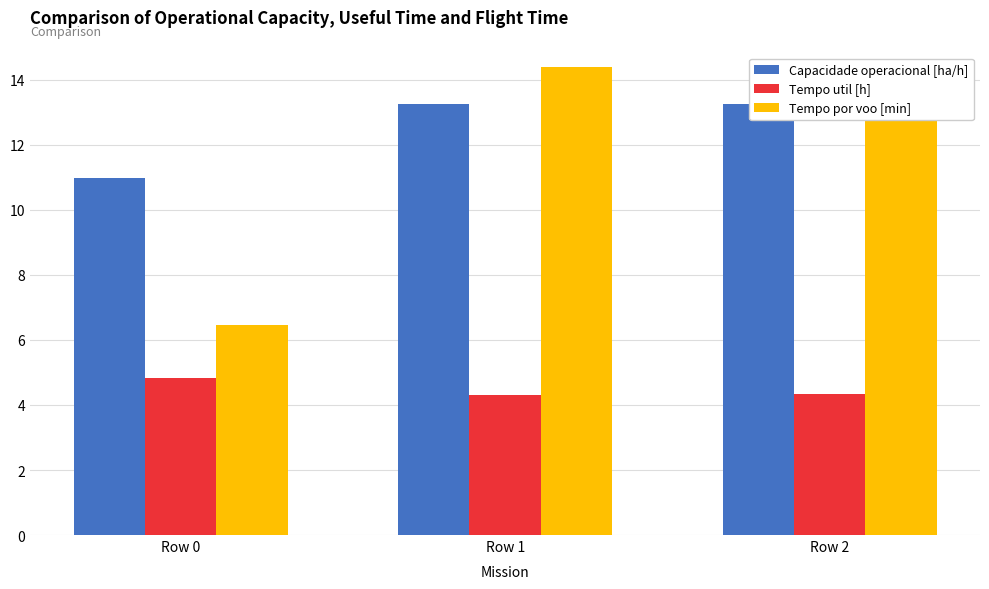

What is the sum of all Tempo util [h] values?

13.5